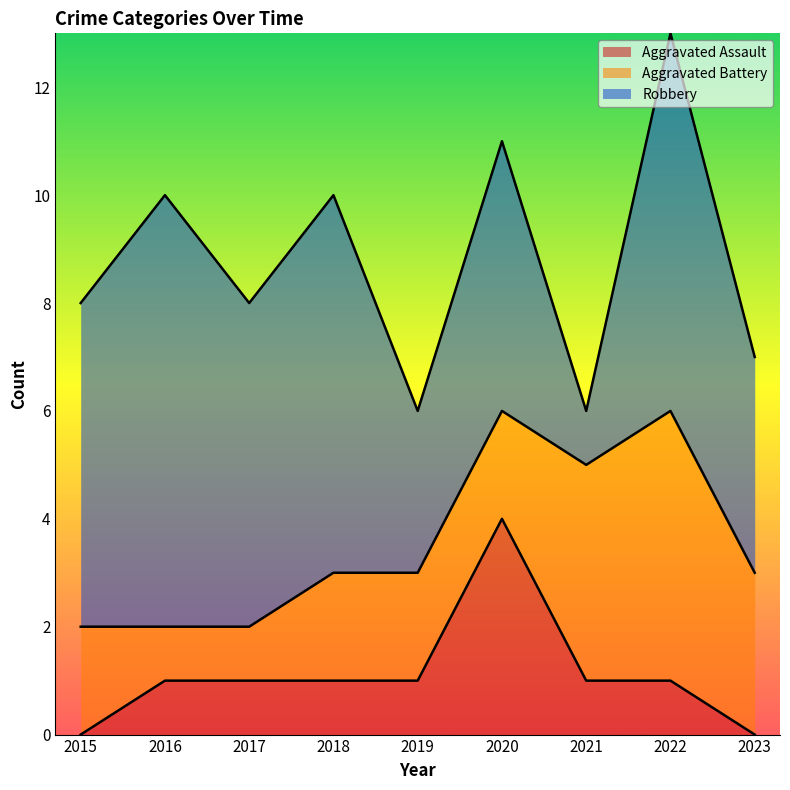

Count the number of data series in this chart.

3